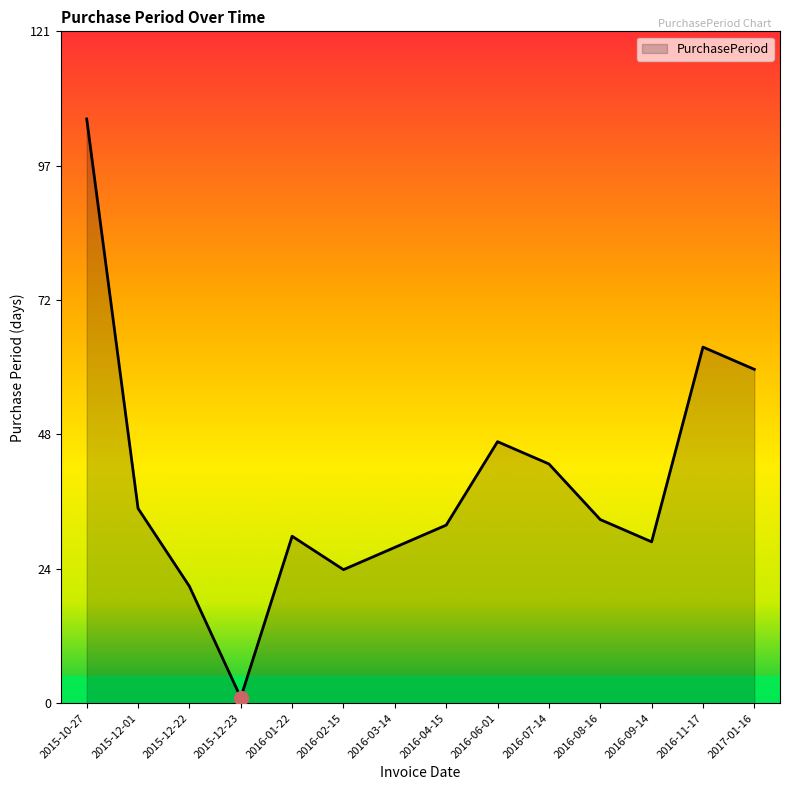

The value at 2017-01-16 is 17. True or false?

False